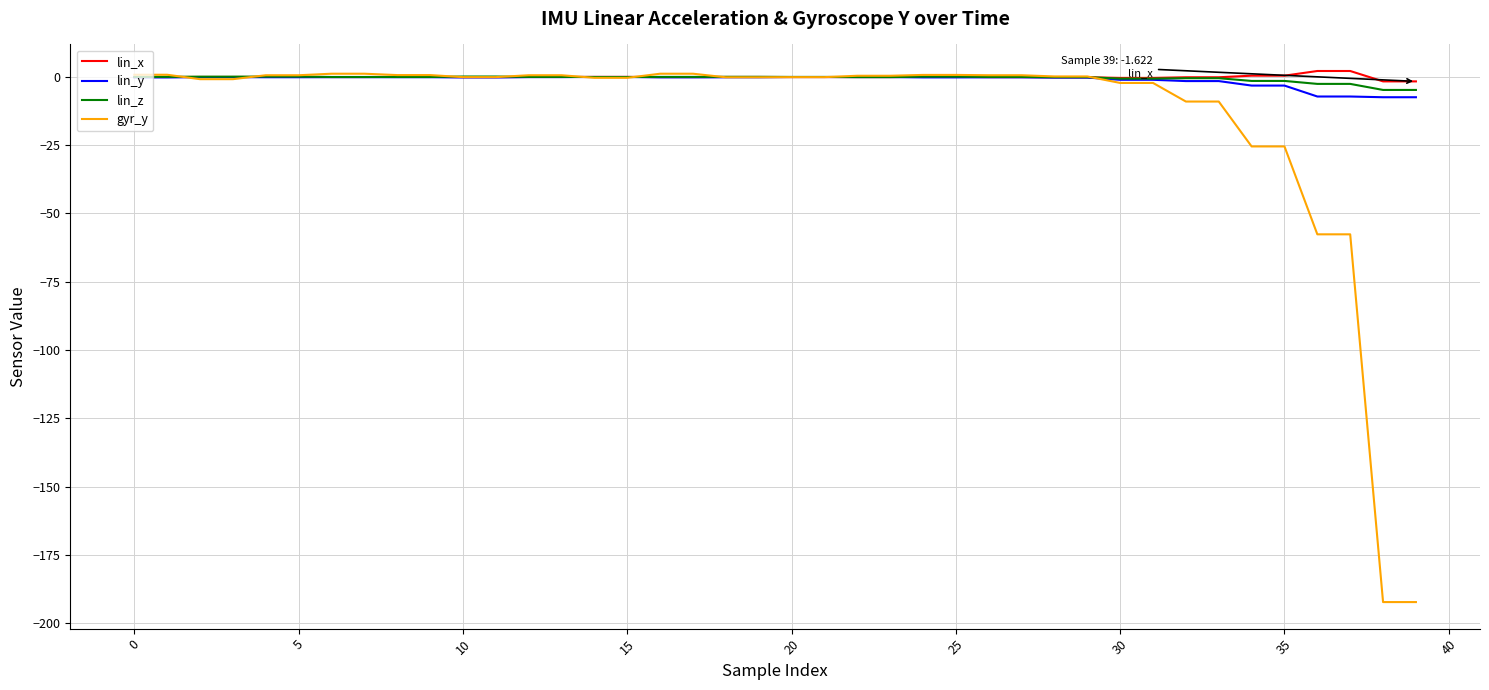

What is the difference between the maximum and minimum values in the lin_y series?

7.4